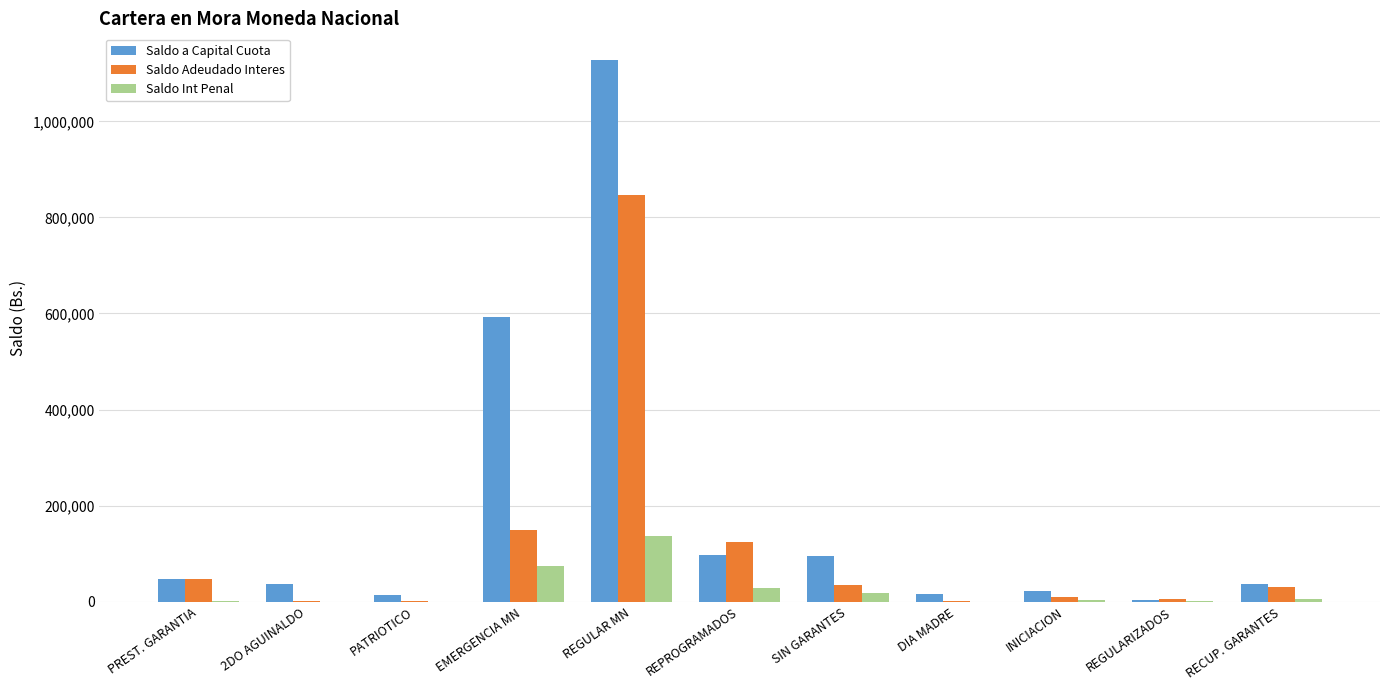

What value does the Saldo Int Penal series have at DIA MADRE?

2.7